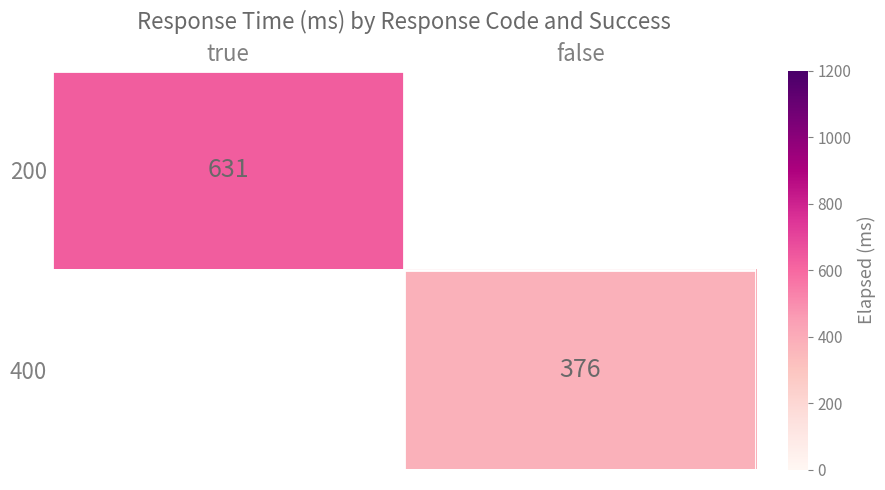

The 400 series shows 376.0 at false. True or false?

True